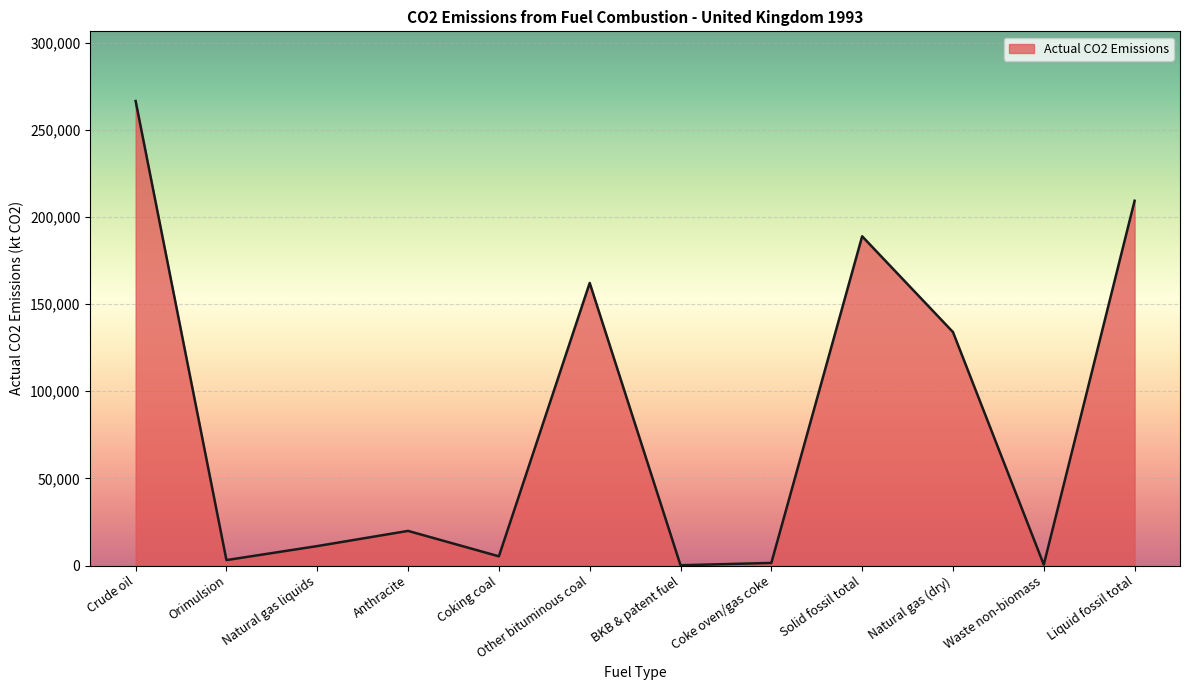

What is the greatest value displayed?

266495.4